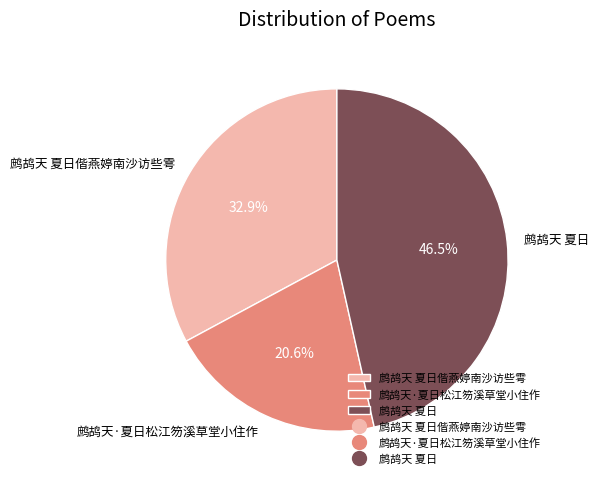

What portion of the pie excludes 鹧鸪天·夏日松江笏溪草堂小住作?

79.4%